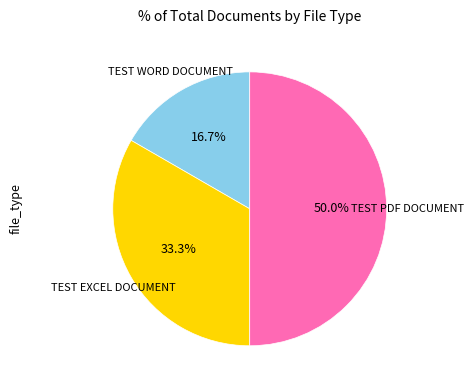

How many segments does this pie chart have?

3